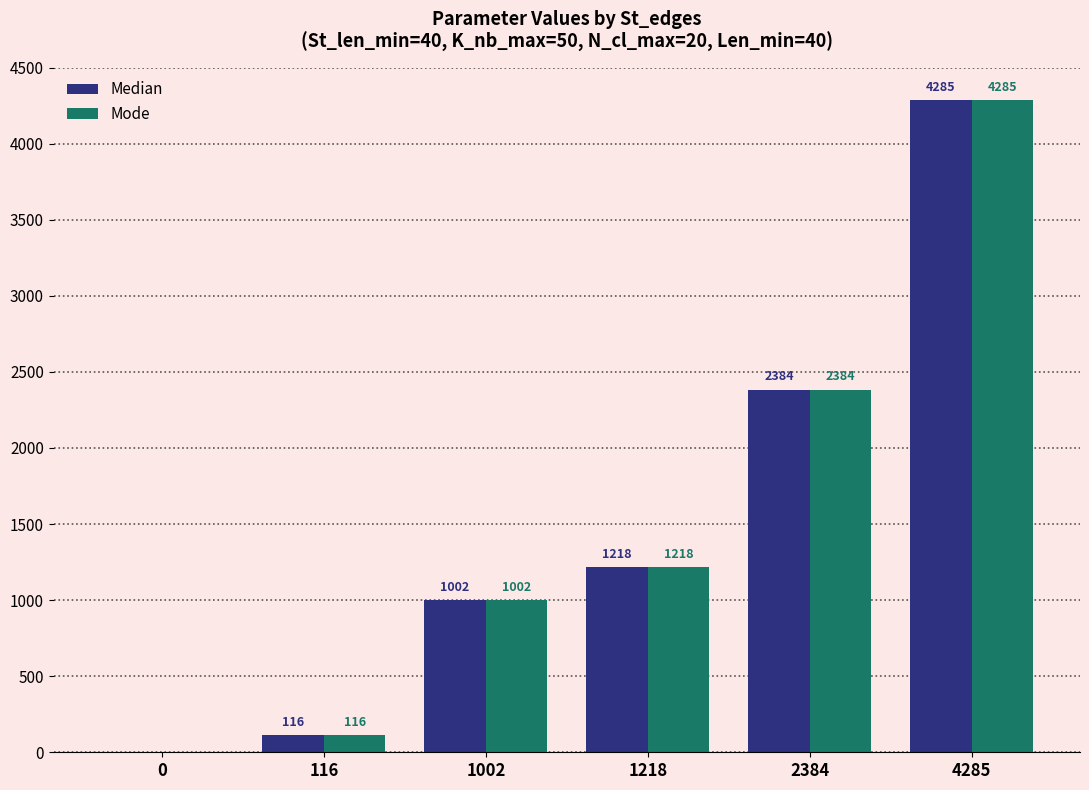

How many series are shown in this chart?

2